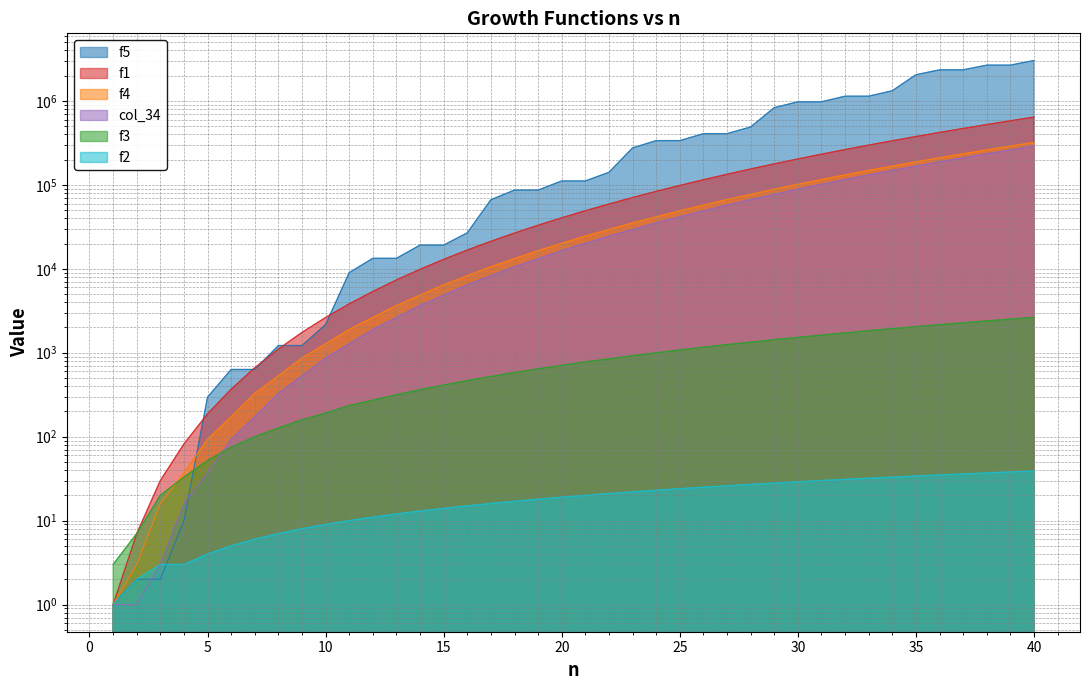

True or false: f1 and f2 cross at least once.

False